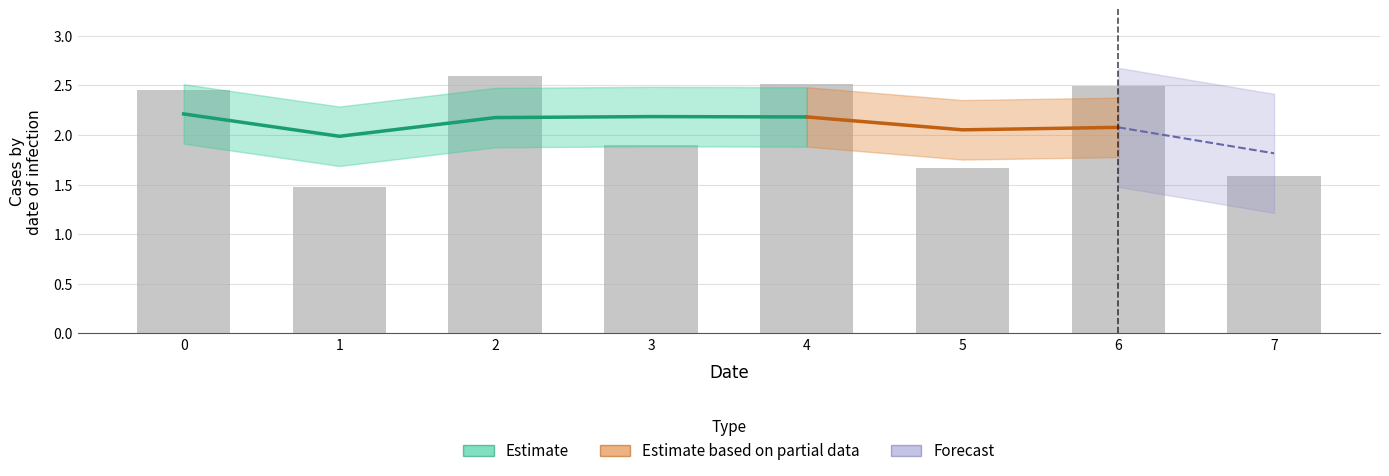

Rank the categories by value from lowest to highest.

1, 7, 5, 3, 0, 6, 4, 2